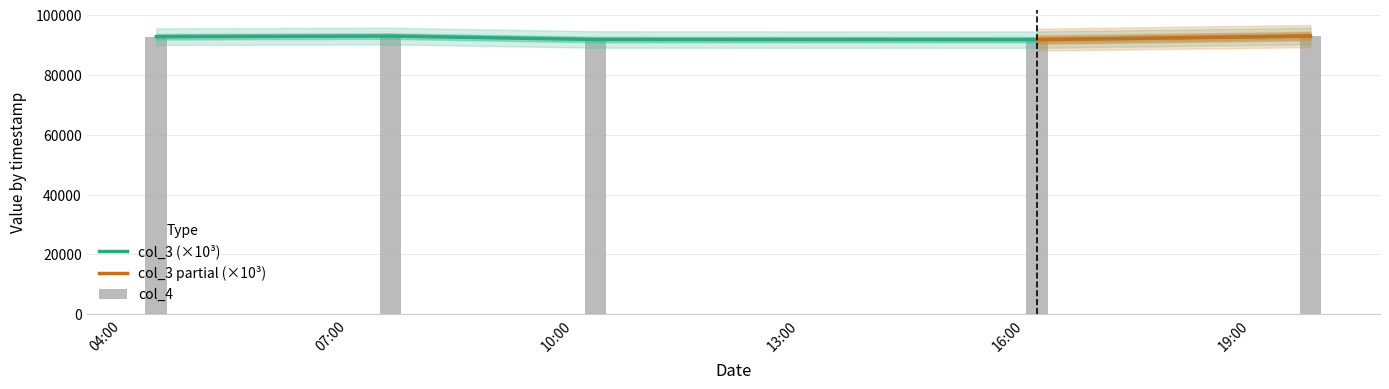

How many data points in col_4 are less than 92746?

2